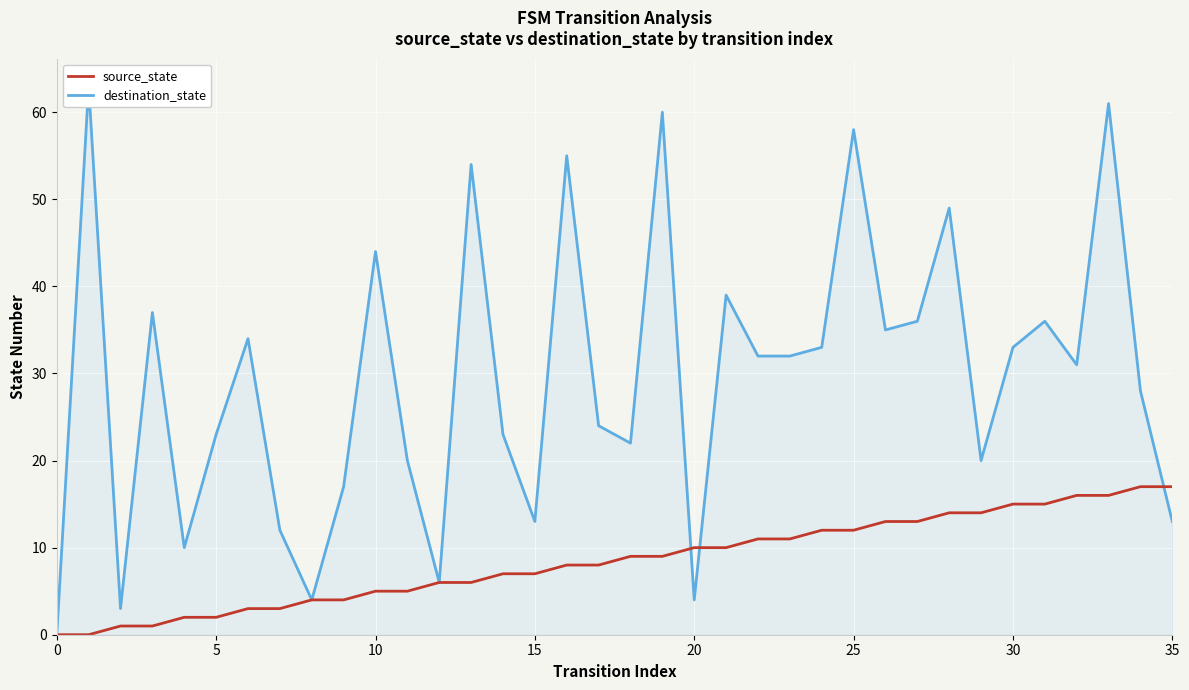

What is the maximum value for source_state?

17